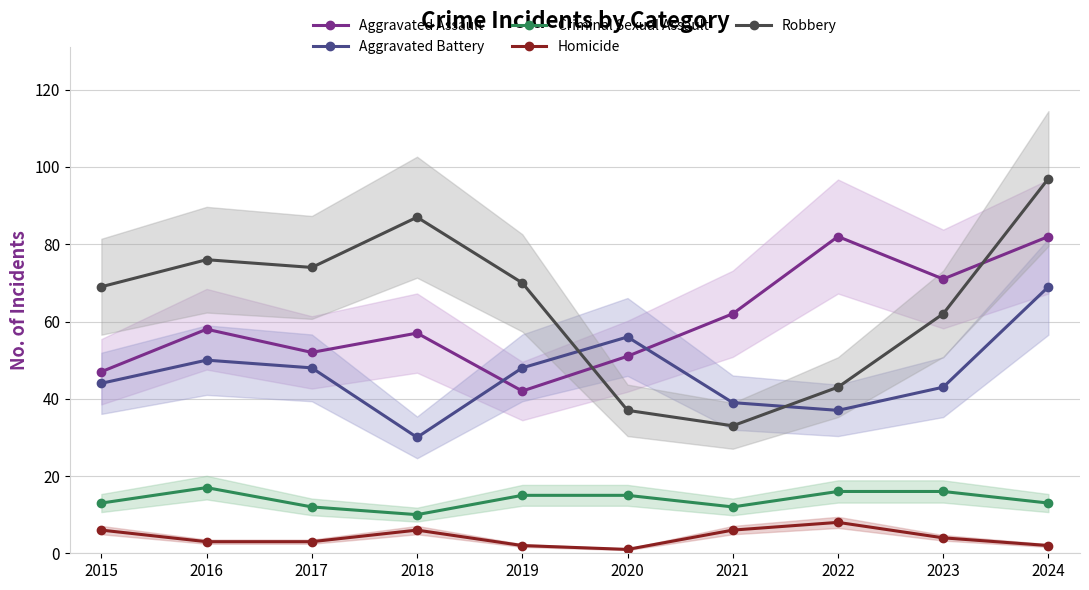

True or false: Criminal Sexual Assault and Robbery cross at least once.

False